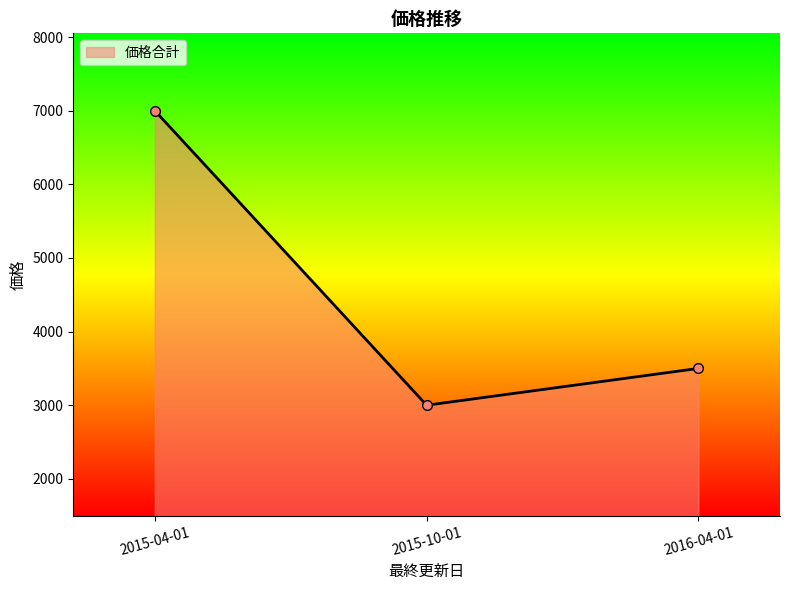

Read the value at 2015-10-01, to the nearest 100.

3000